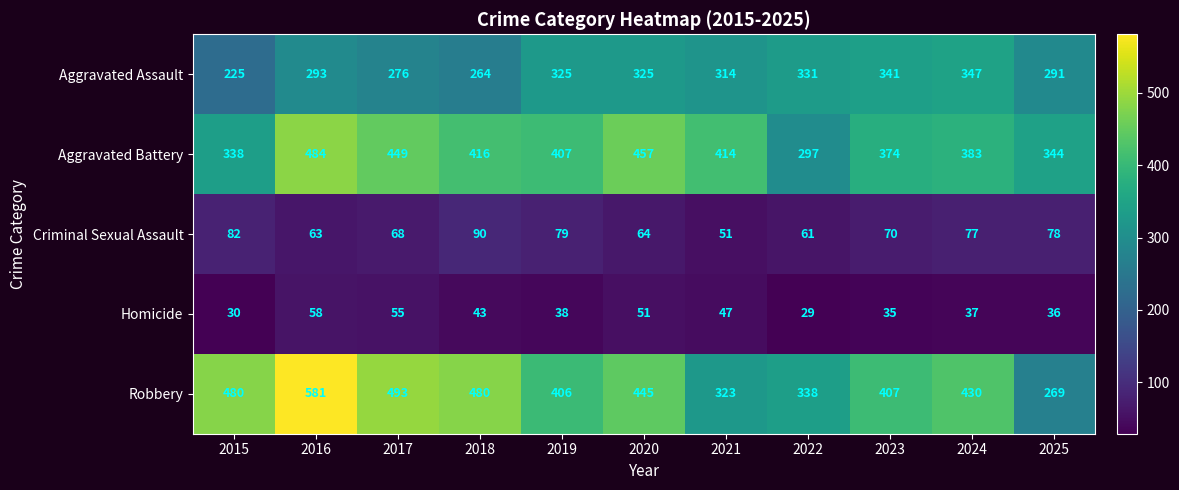

At which category does the chart reach its minimum across all series?

2022